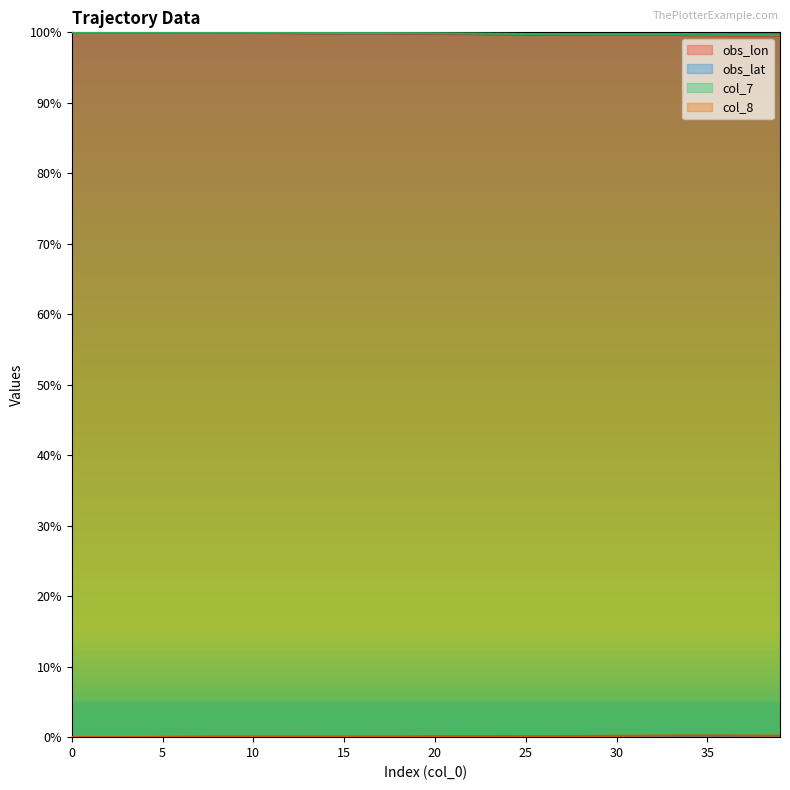

Is it true that obs_lat equals 0.2 at 37?

True